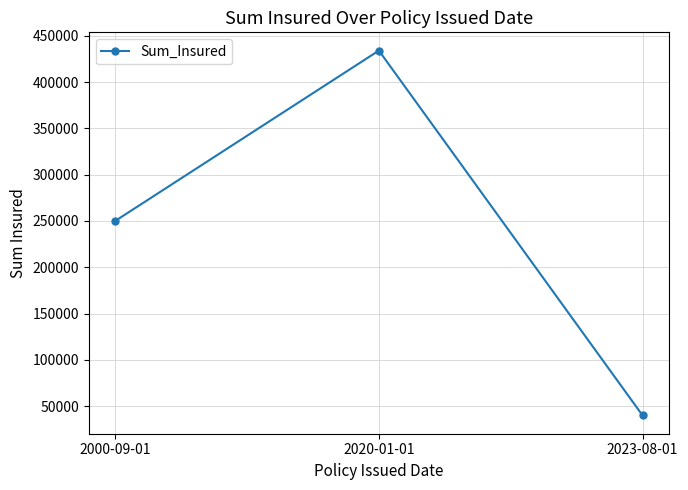

The chart shows a value of 19740 at 2023-08-01. True or false?

False